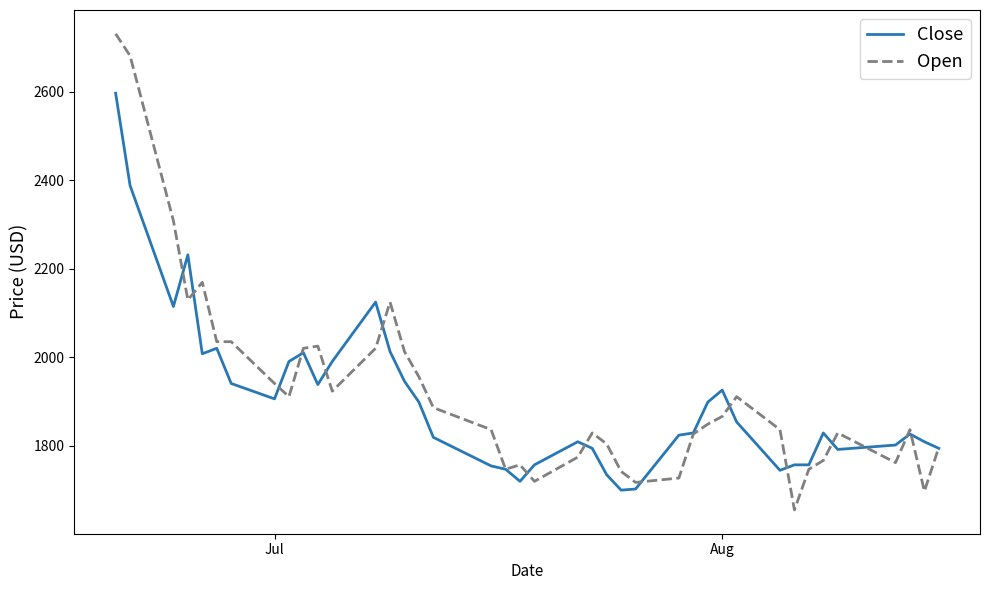

List the series in order of their peak value, lowest first.

Close, Open